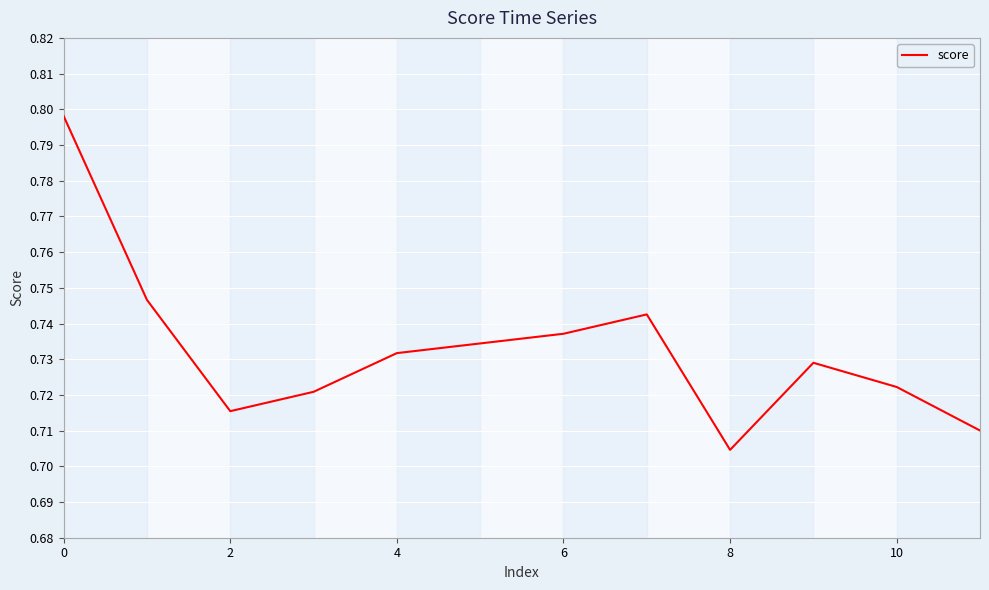

How many interior local peaks (higher than both neighbors) does the data have?

2